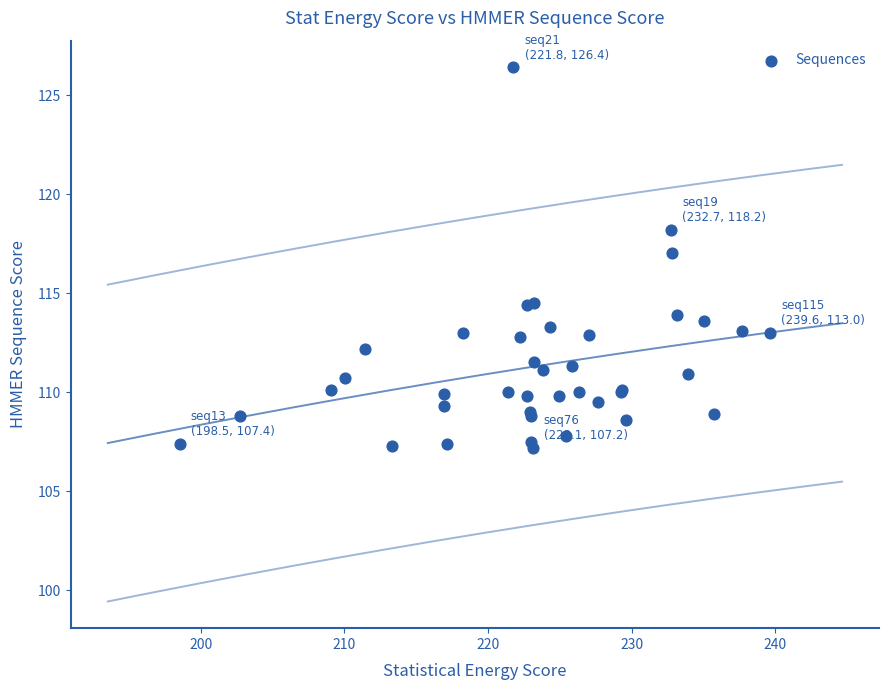

What Y value in the scatter plot is closest to 116?

117.0